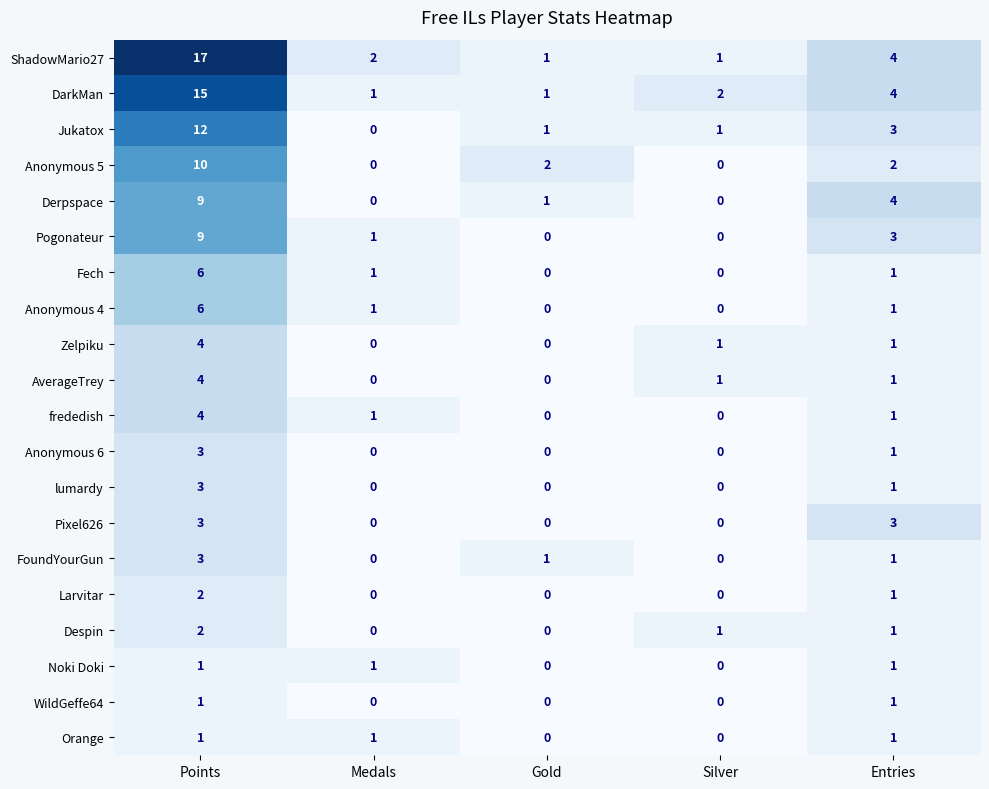

What is the spread (max minus min) of values at Medals?

2